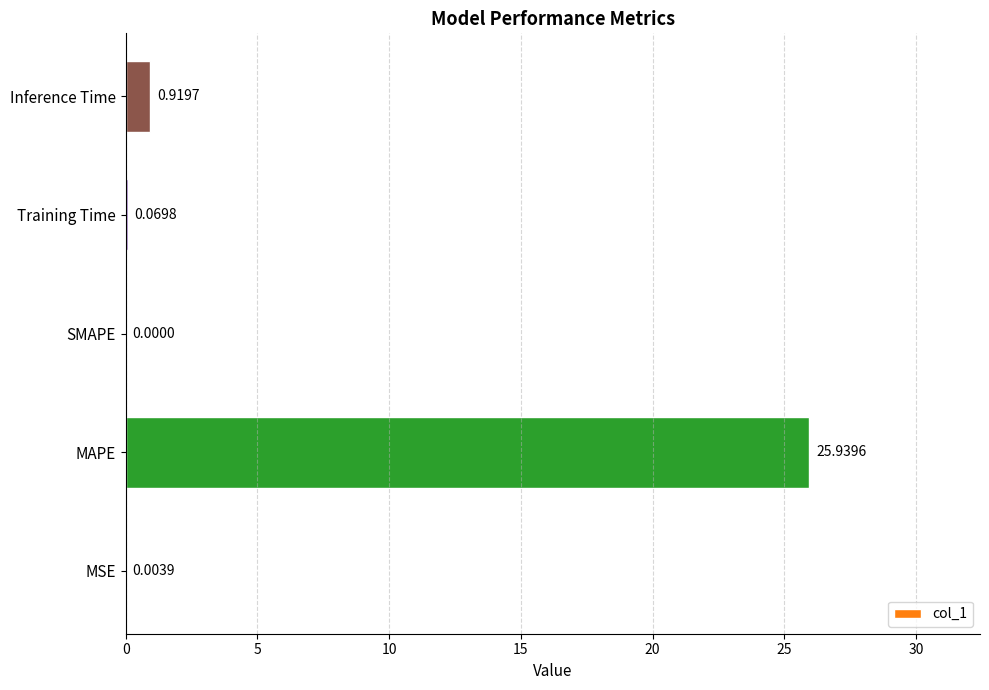

How many values are above zero?

4